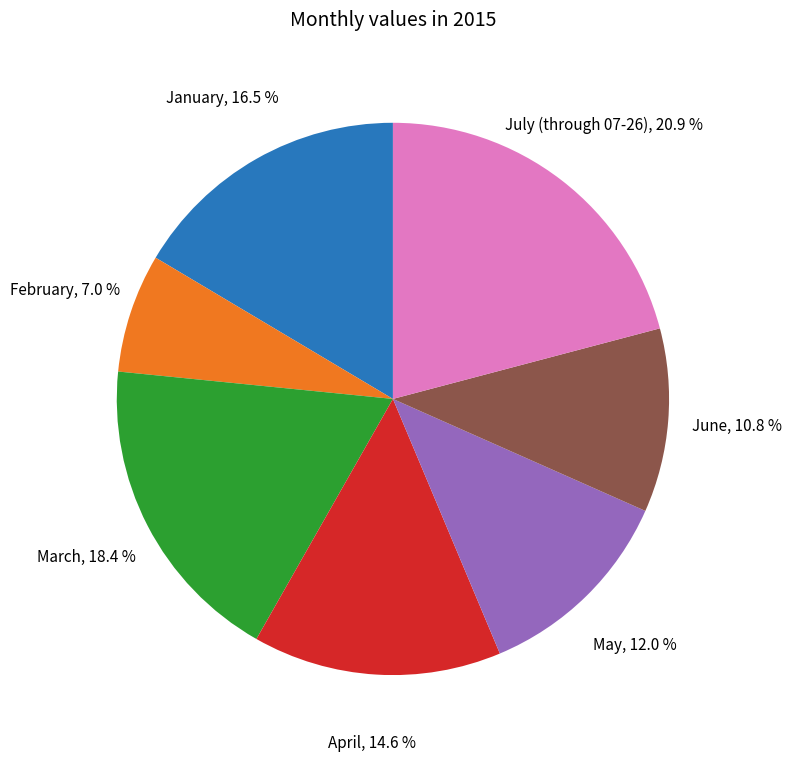

Rank the categories by value from highest to lowest.

July (through 07-26), March, January, April, May, June, February